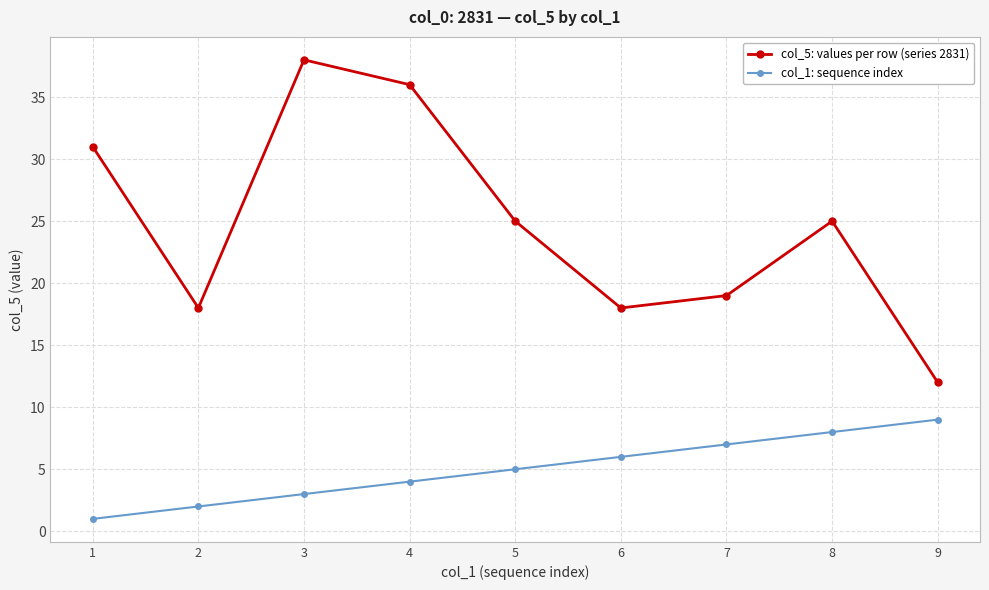

Rank the series by their average value, from highest to lowest.

col_5: values per row (series 2831), col_1: sequence index